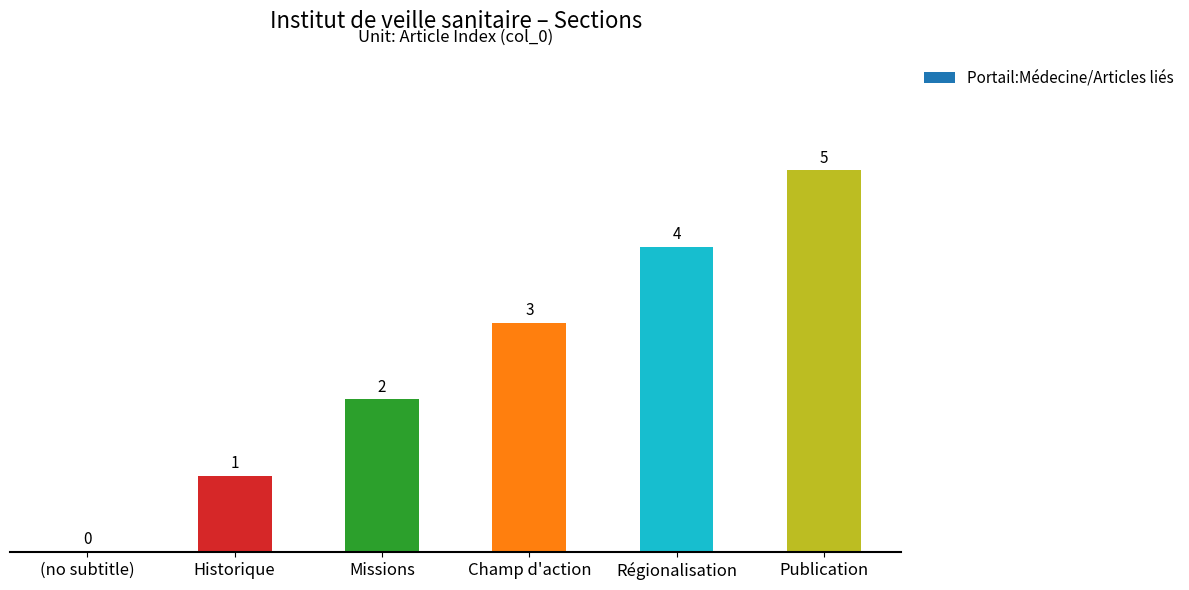

At which label is the value closest to 2?

Missions